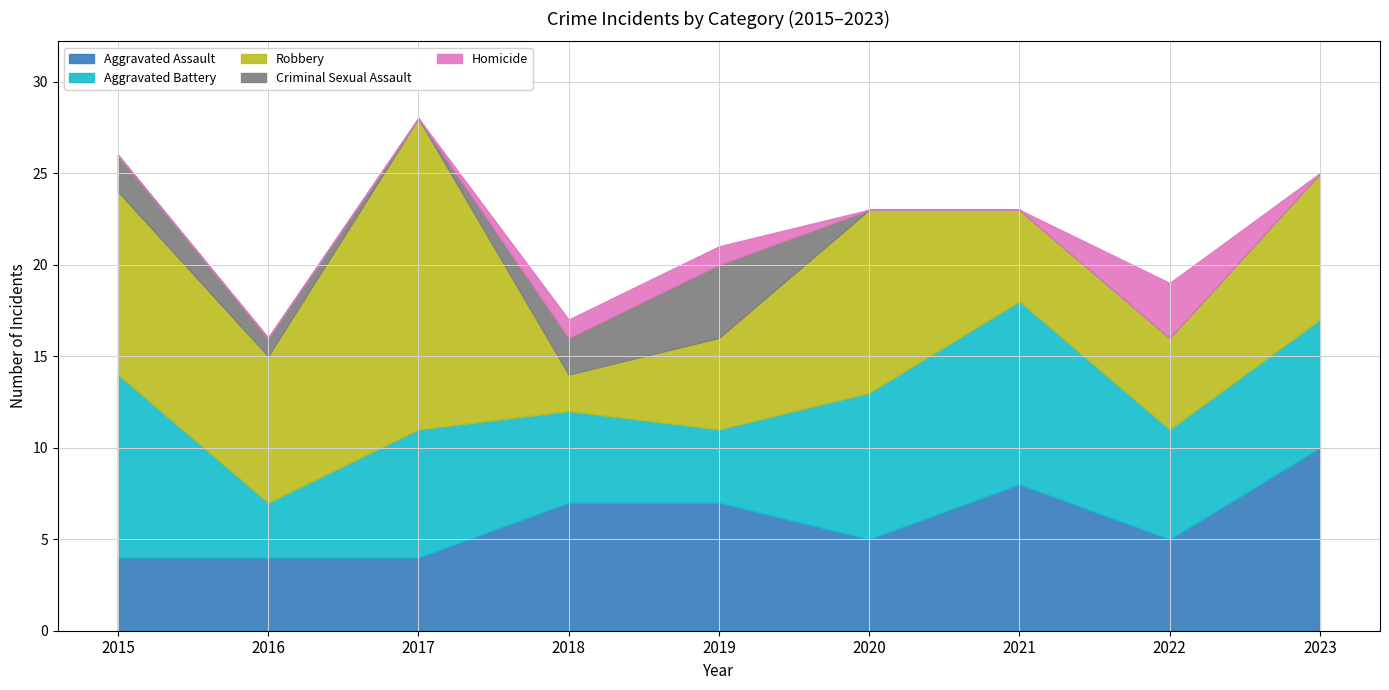

List the labels in order of Aggravated Battery value, smallest first.

2016, 2019, 2018, 2022, 2017, 2023, 2020, 2015, 2021